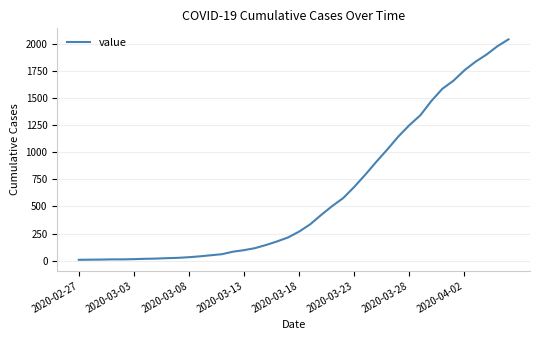

What is the difference between the maximum and minimum values?

2039